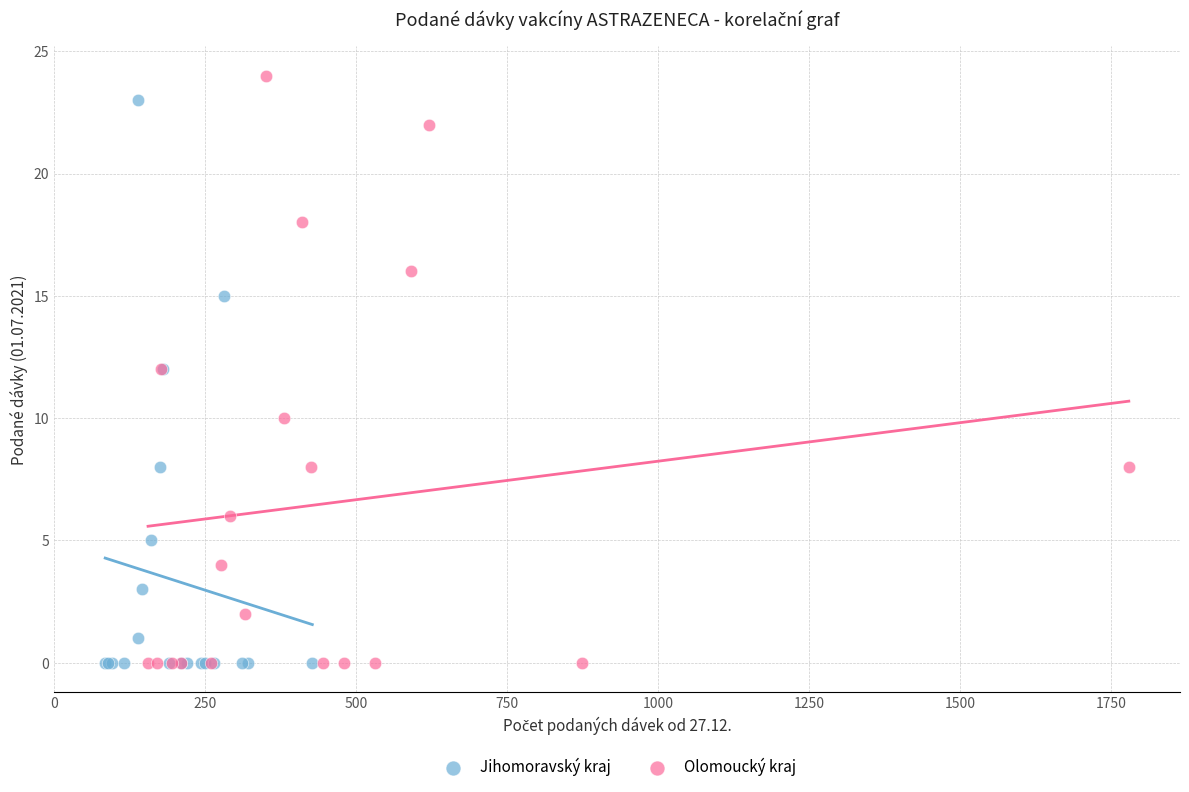

What are all the series names shown in the legend?

Jihomoravský kraj, Olomoucký kraj